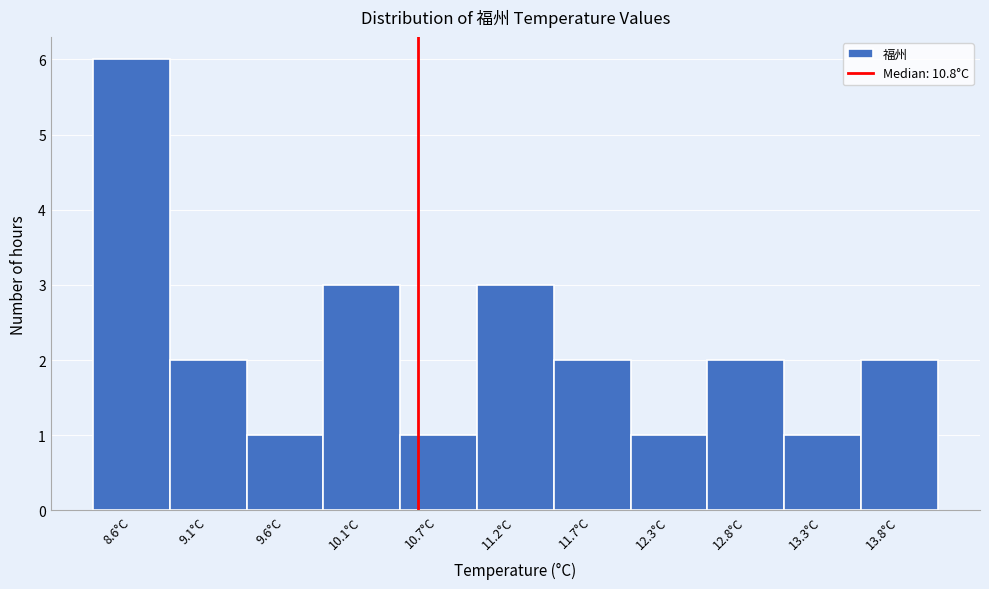

Reading left to right, list all the values displayed in this chart.

6	2	1	3	1	3	2	1	2	1	2